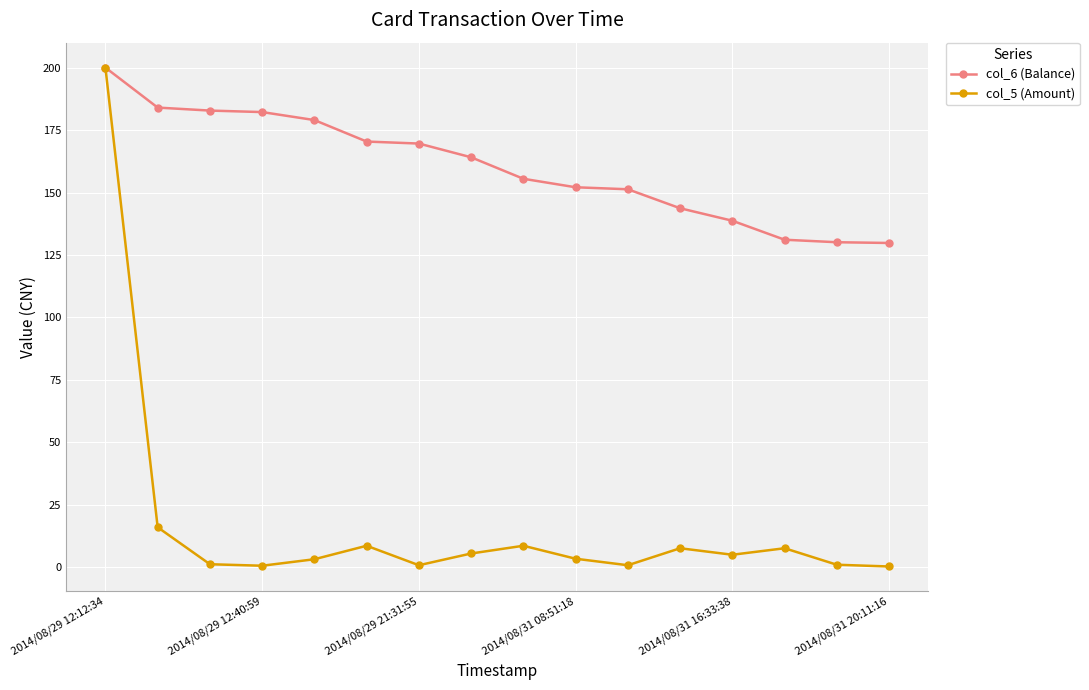

Which series has the largest range (max minus min)?

col_5 (Amount)